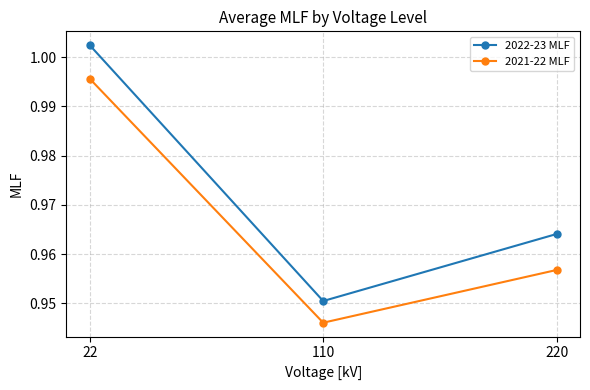

Is the value of 2022-23 MLF at 22 greater than the value of 2021-22 MLF at 220?

Yes